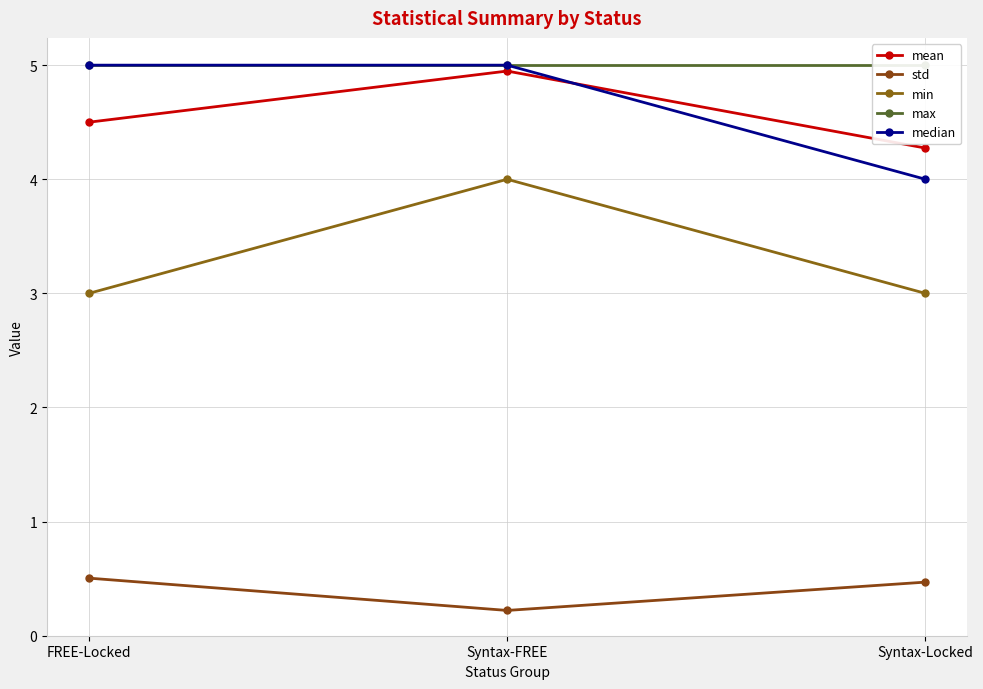

Which category has the highest value across all series?

FREE-Locked